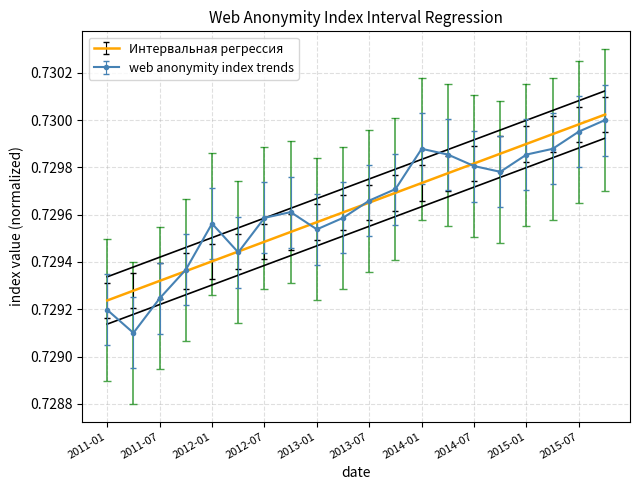

At which label does Интервальная регрессия reach its minimum?

2011-01